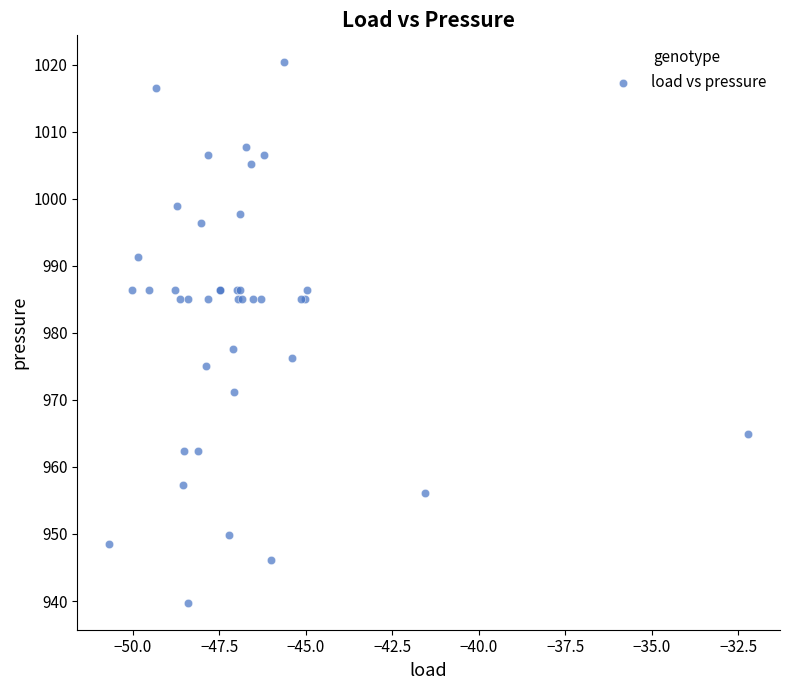

What Y value in the scatter plot is closest to 980?

977.5